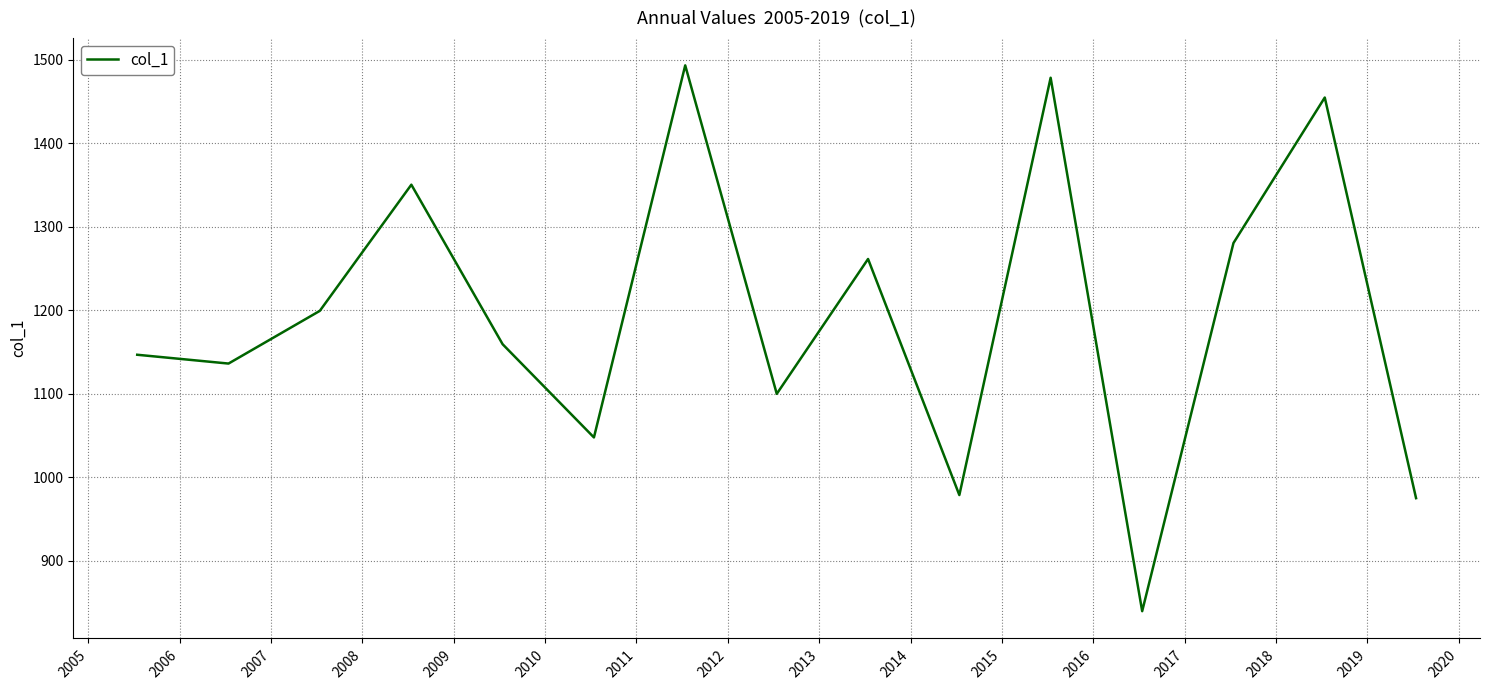

What is the minimum value shown in the chart?

839.9